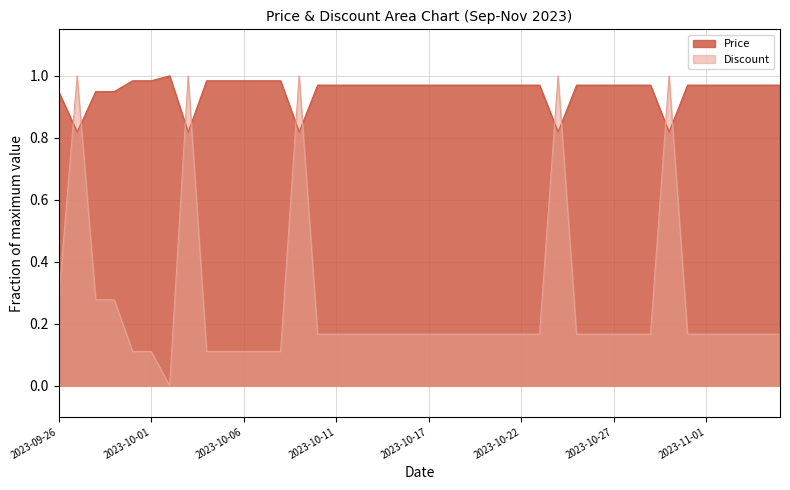

What is the sum of all Discount values?

10.6